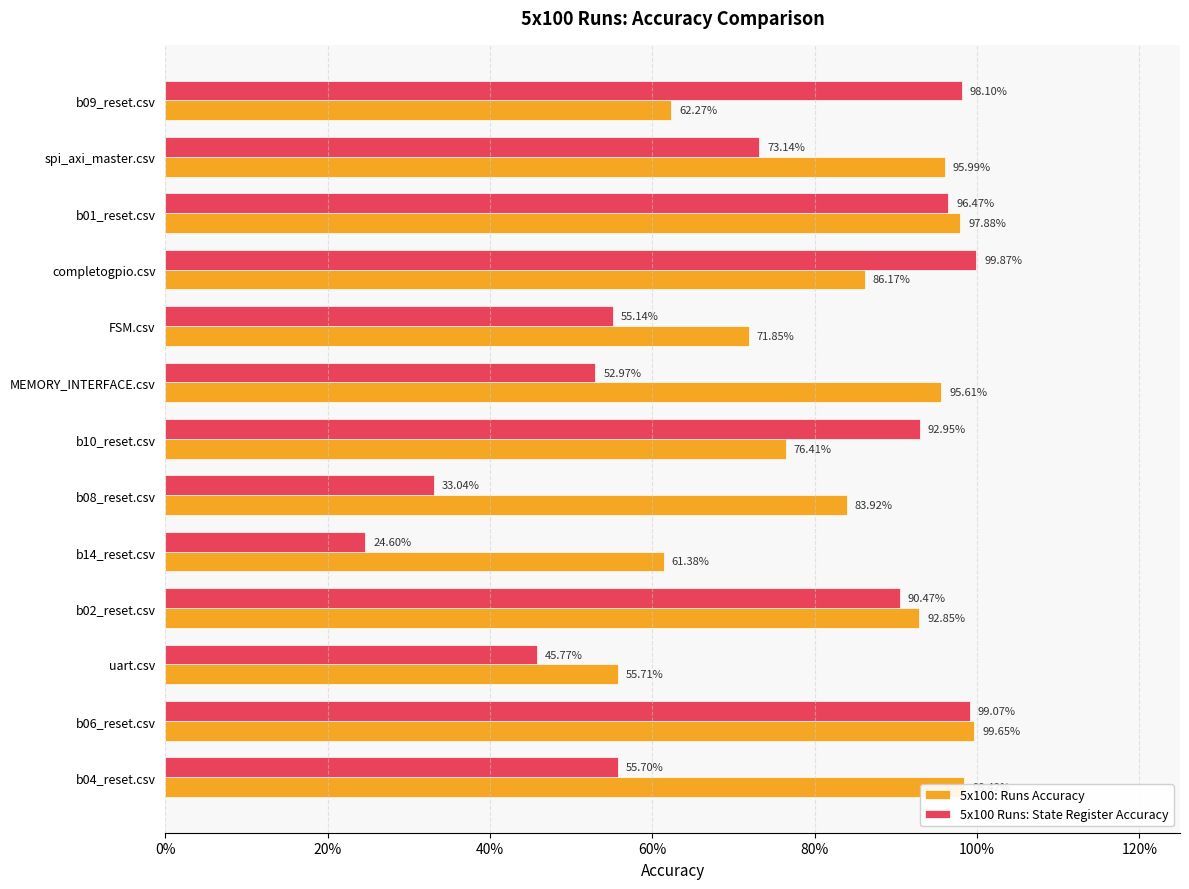

What are all the series names shown in the legend?

5x100: Runs Accuracy, 5x100 Runs: State Register Accuracy